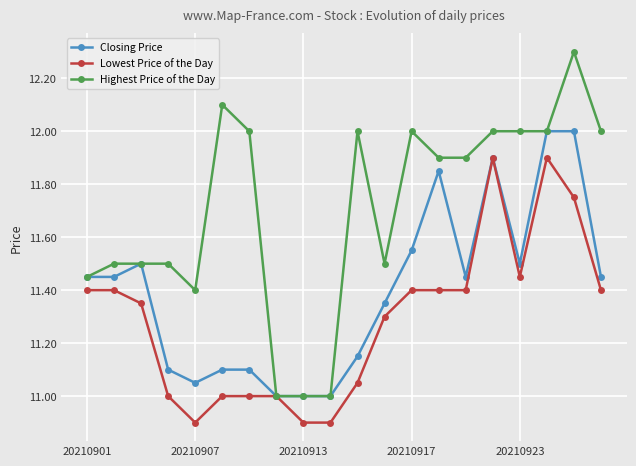

What is the value of the Highest Price of the Day point at the 14th from the left?

11.9